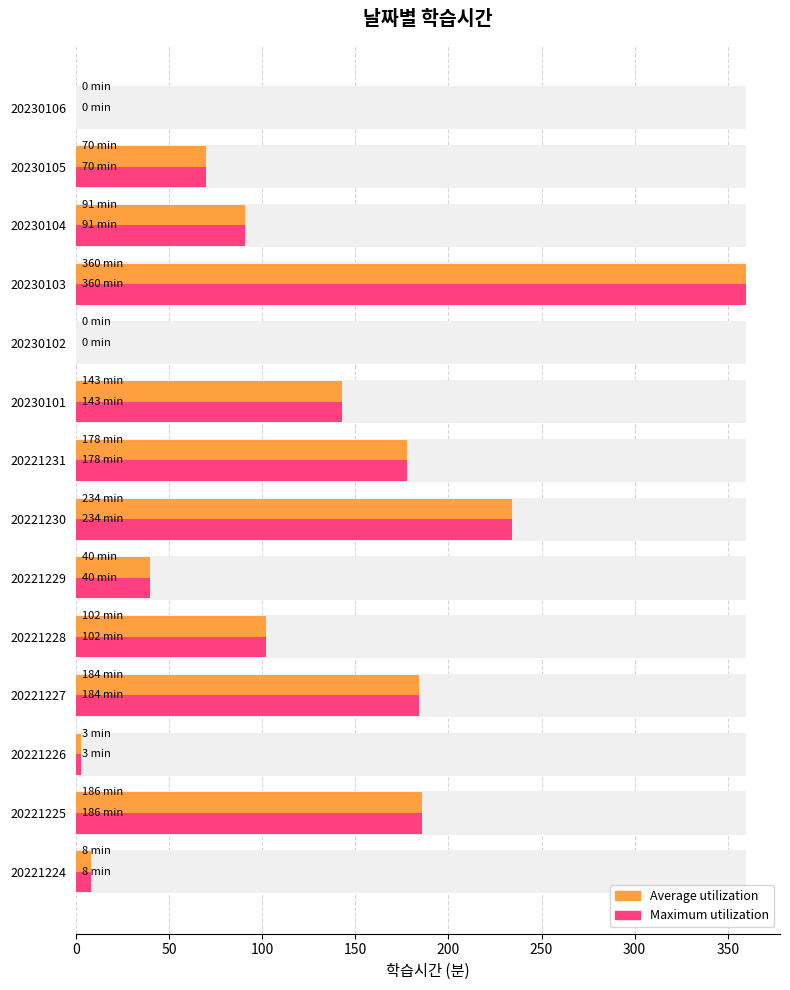

What position from the left is 150?

4